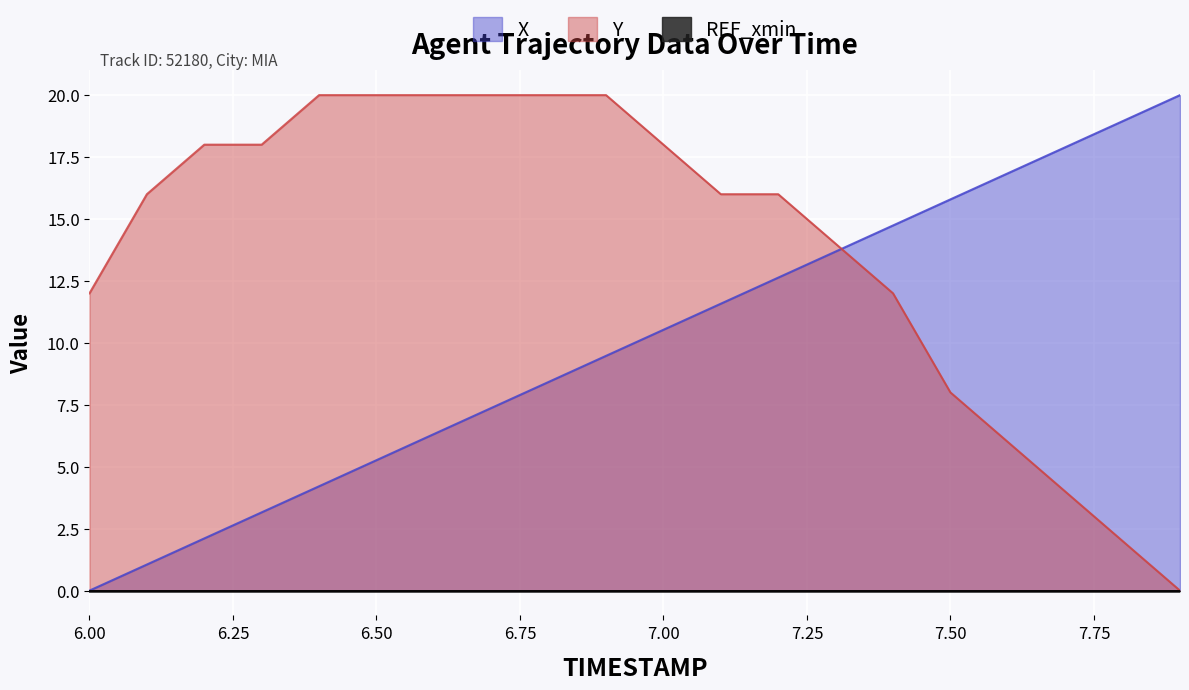

Between which two adjacent categories do X and Y first intersect?

7.3 and 7.4